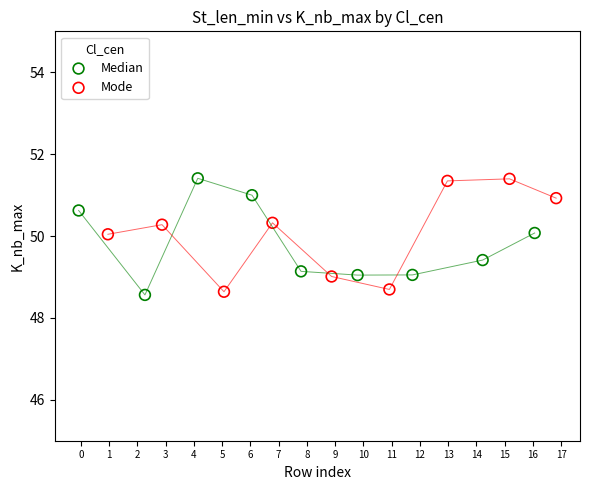

What are all the series names shown in the legend?

Median, Mode